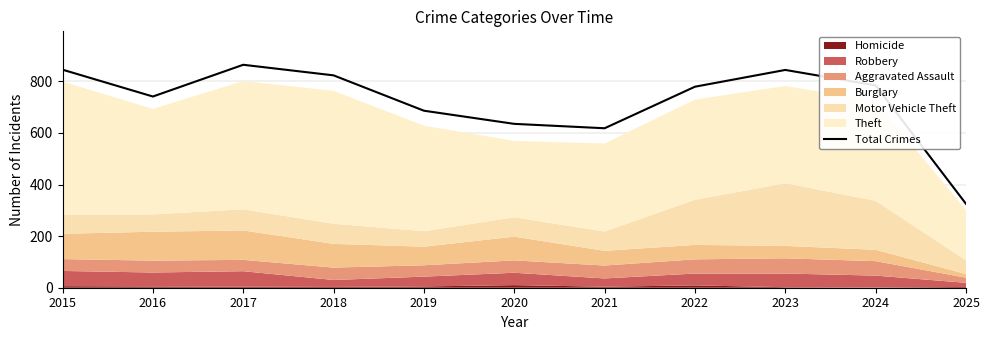

What is the change in value from 2016 to 2017?

+123